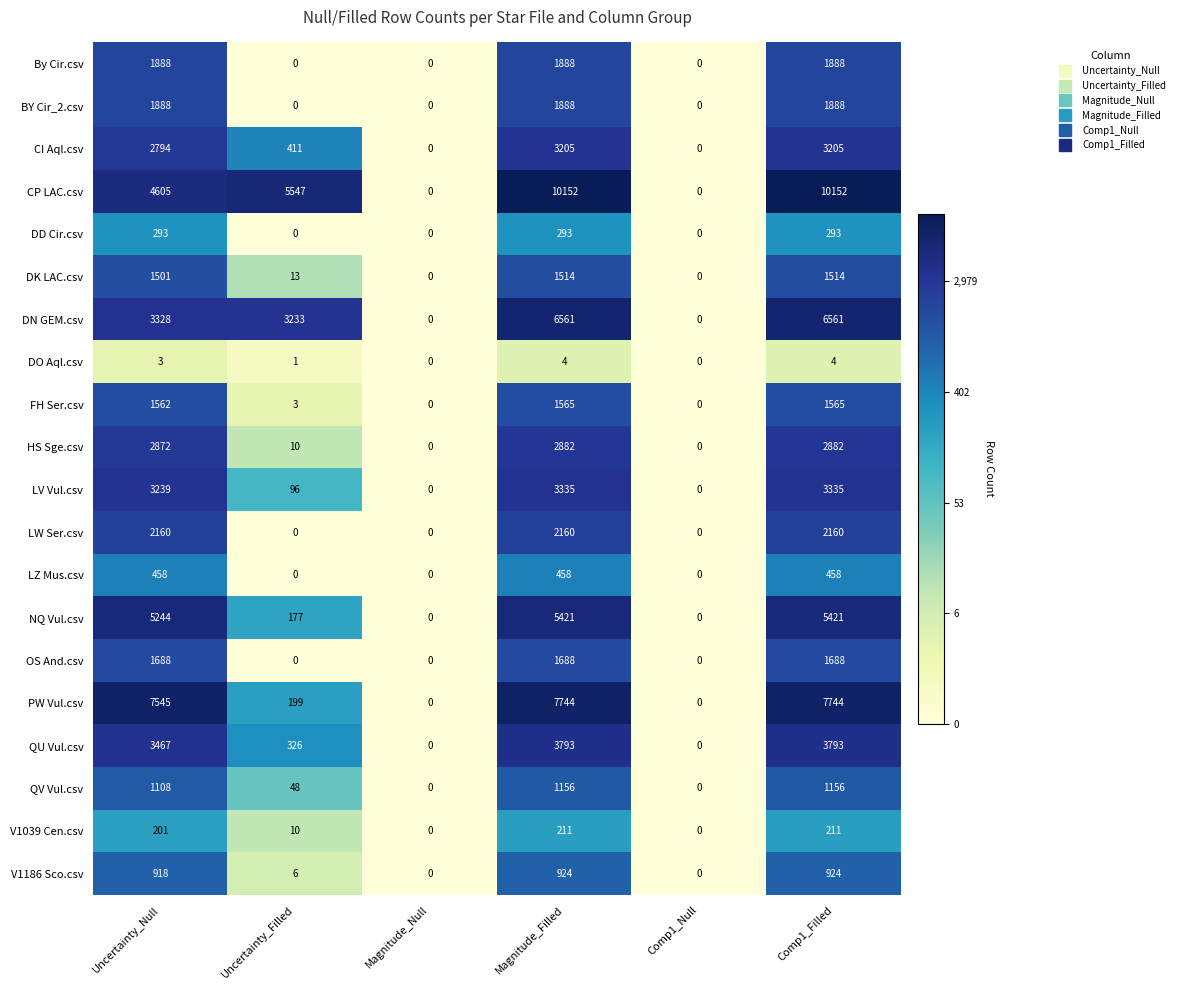

The DN GEM.csv series shows 3233 at Uncertainty_Filled. True or false?

True